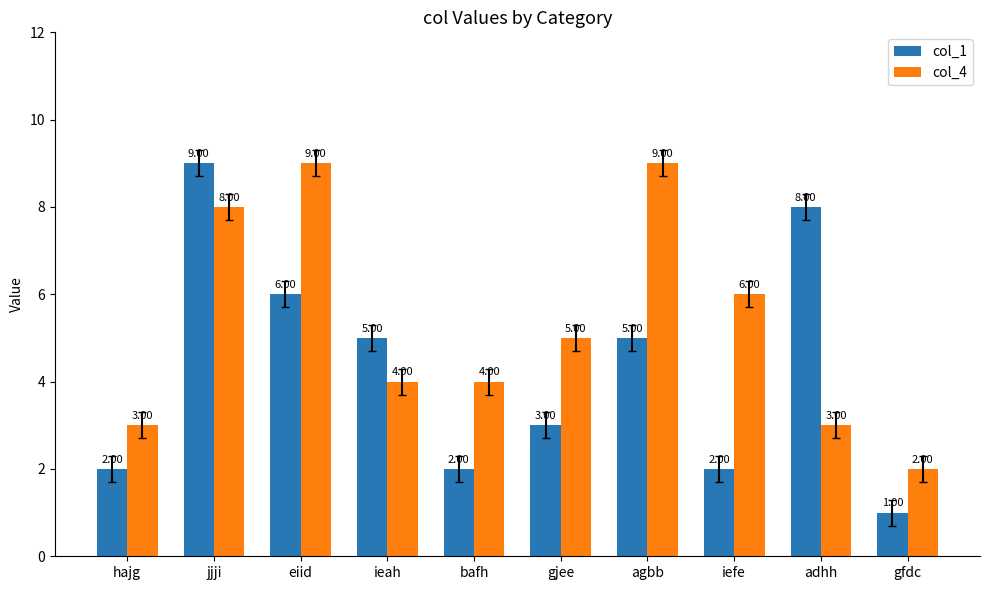

Reading left to right, transcribe all the data shown in this chart.

col_1: hajg=2	jjji=9	eiid=6	ieah=5	bafh=2	gjee=3	agbb=5	iefe=2	adhh=8	gfdc=1
col_4: hajg=3	jjji=8	eiid=9	ieah=4	bafh=4	gjee=5	agbb=9	iefe=6	adhh=3	gfdc=2